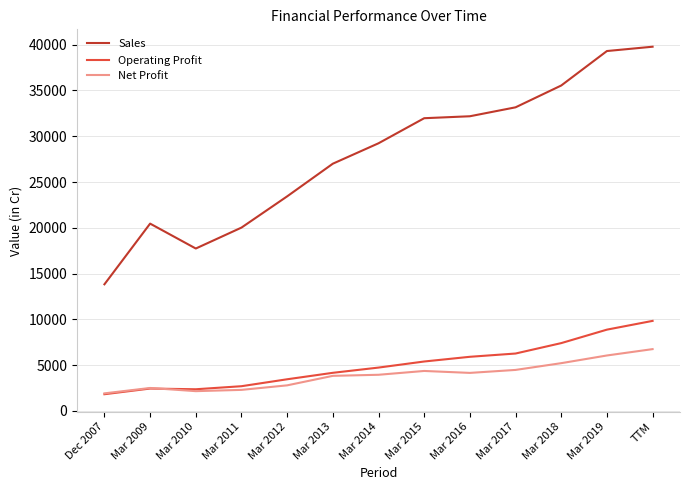

Which series has the largest total across all categories?

Sales